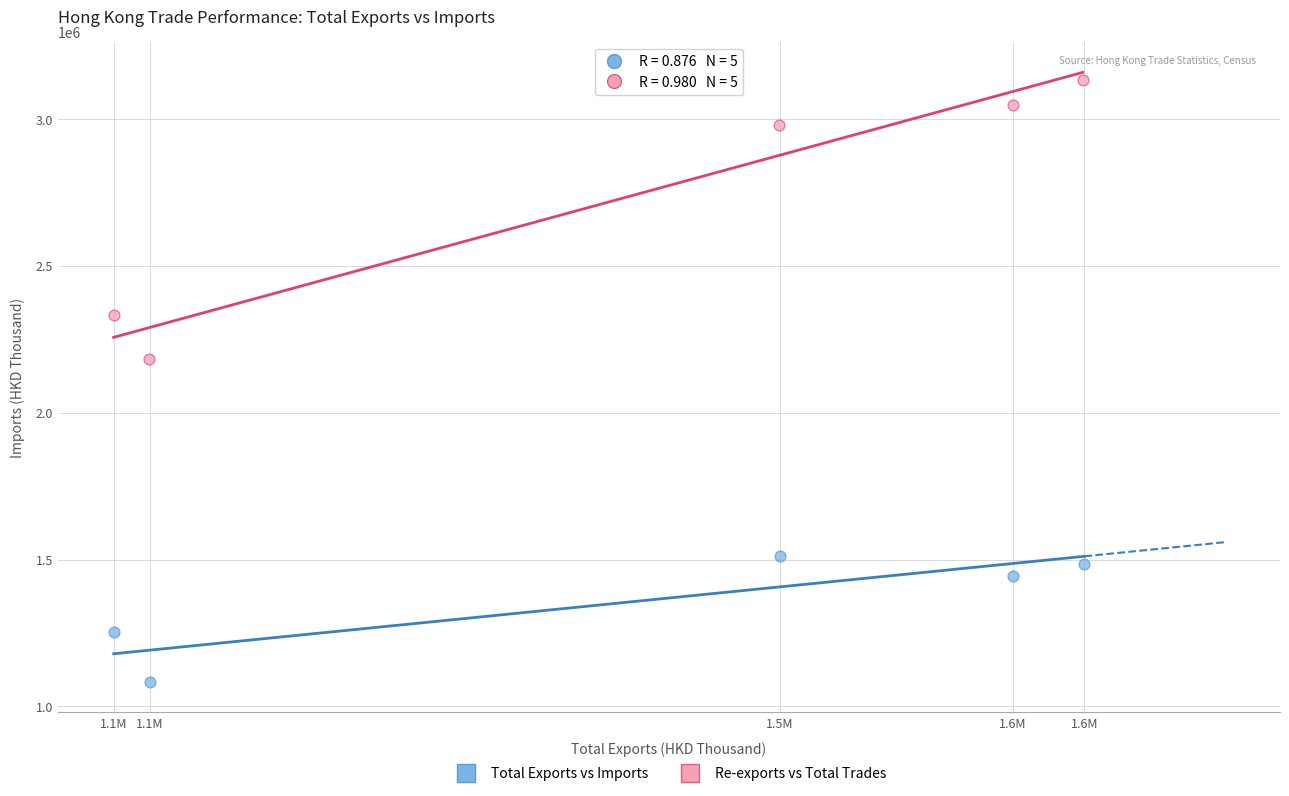

Which series contains the lowest Y value?

Total Exports vs Imports